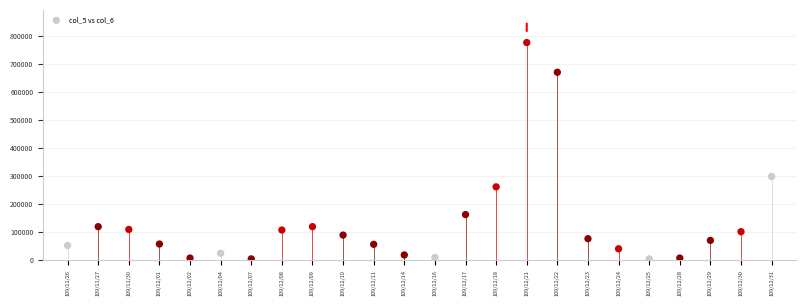

What is the range of Y values (max minus min)?

772000